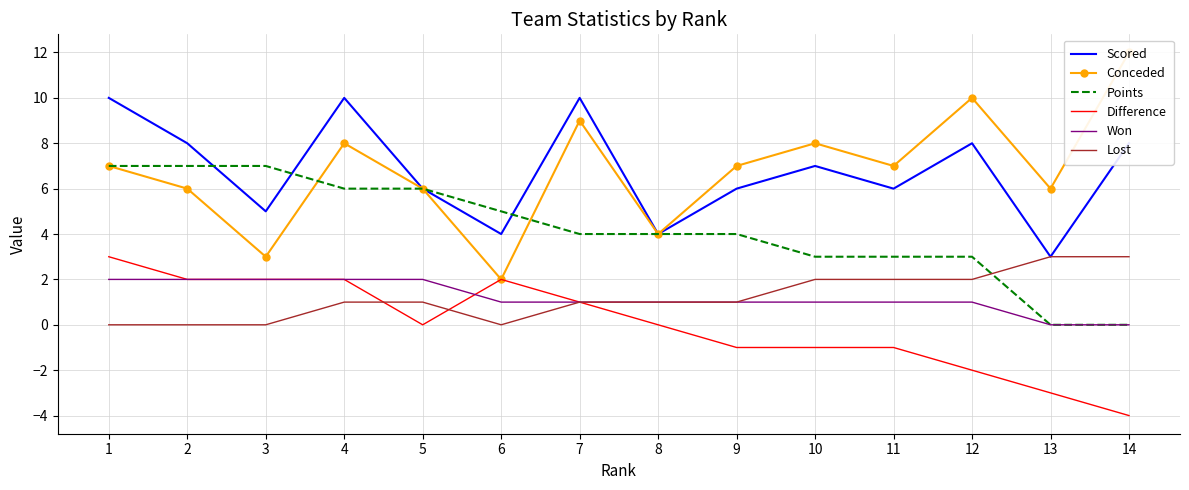

What is the value of the Scored point at the 3rd from the left?

5